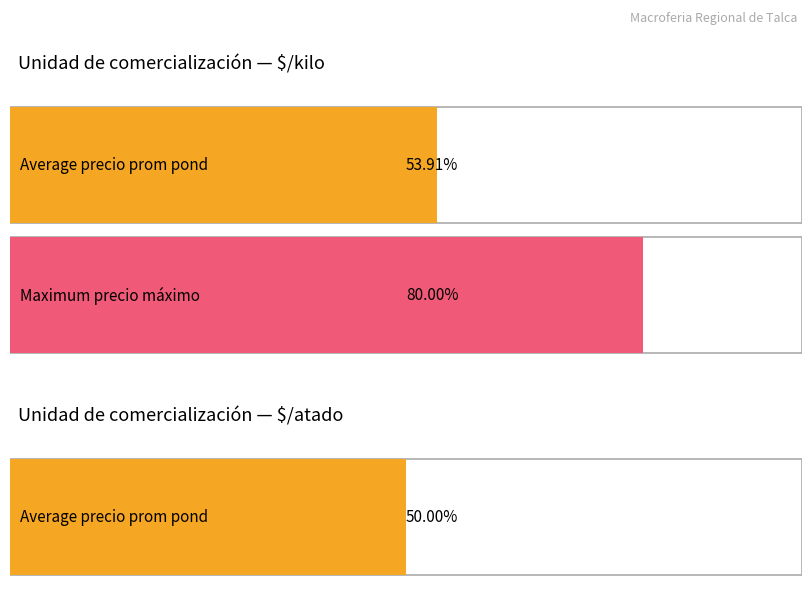

At which label does Precio promedio ponderado first exceed 1100?

$/kilo